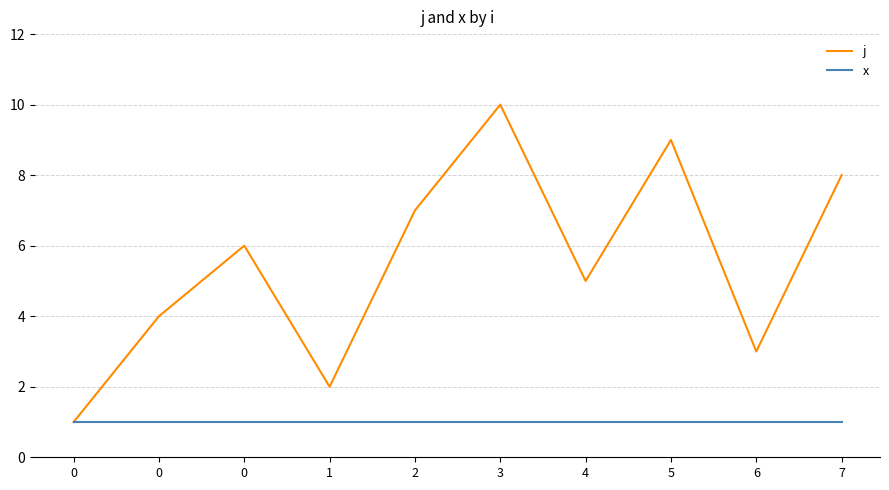

What is the sum of the j values at 6 and 1?

5